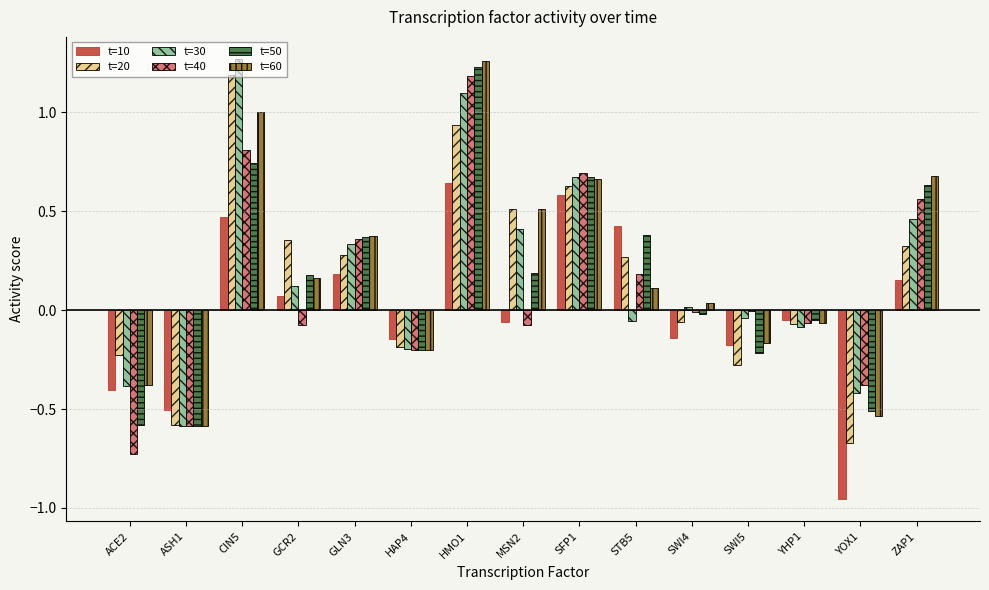

Is it true that t=50 equals 0.4 at ZAP1?

False